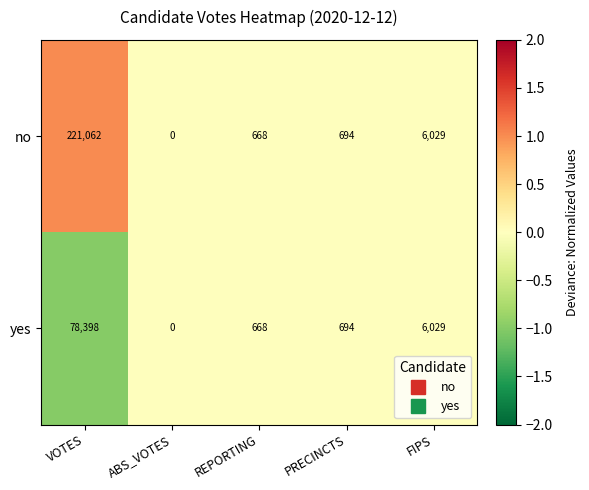

True or false: no has a value of 84983 at ABS_VOTES.

False